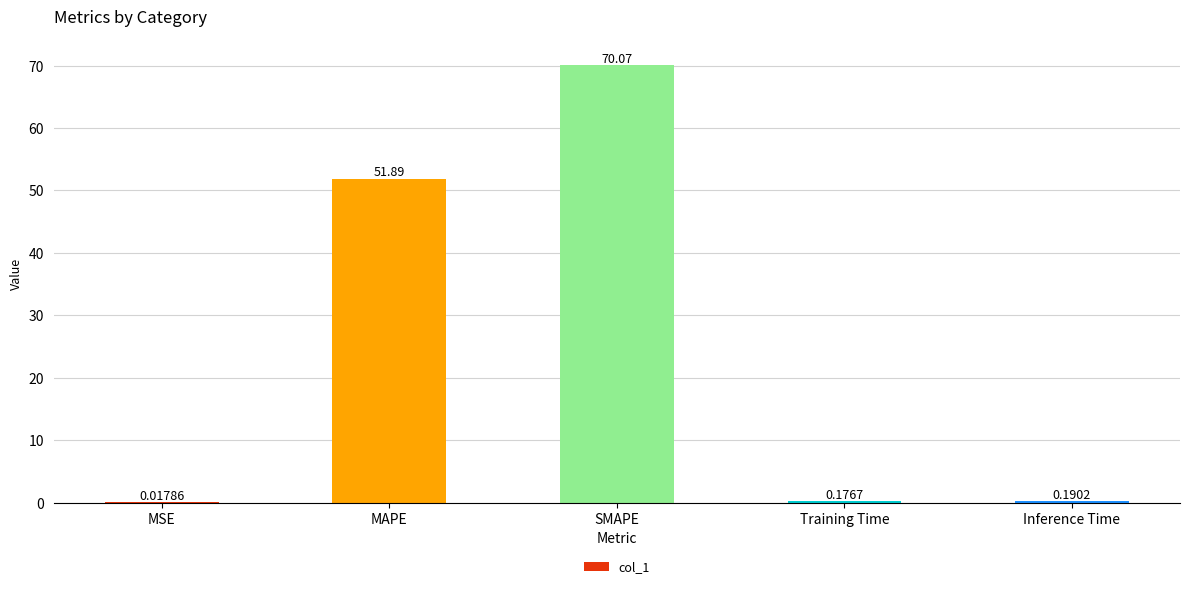

What is the maximum value shown in the chart?

70.1